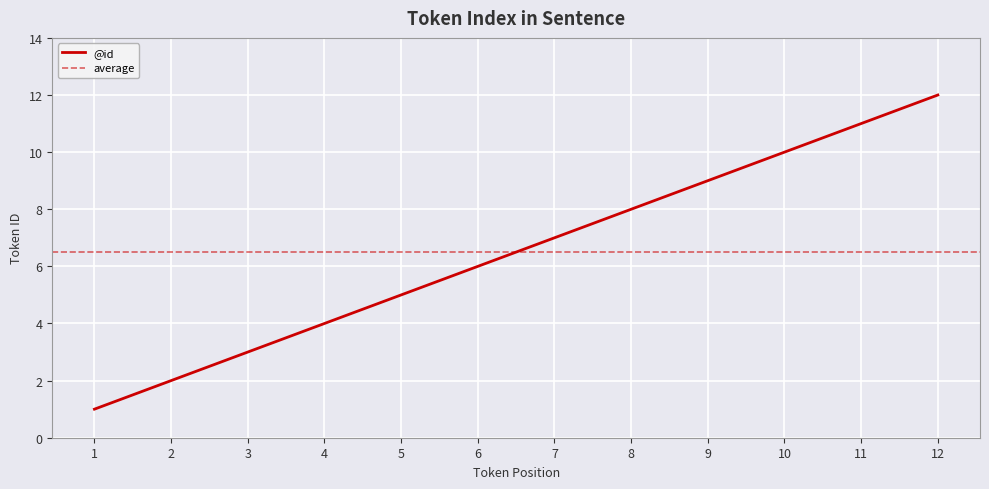

What is the average value?

6